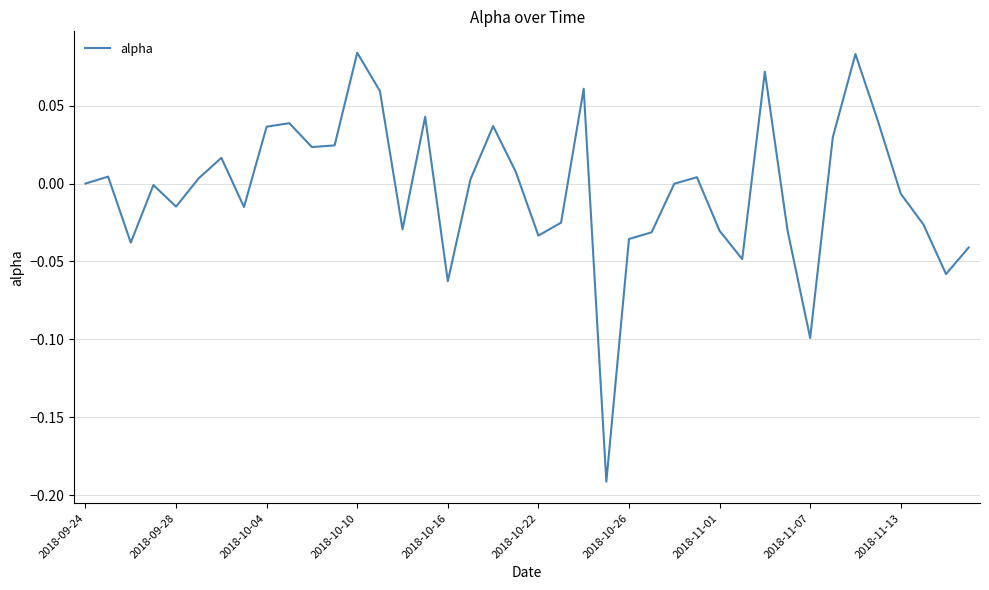

Is this an area chart (filled region under the line)?

No